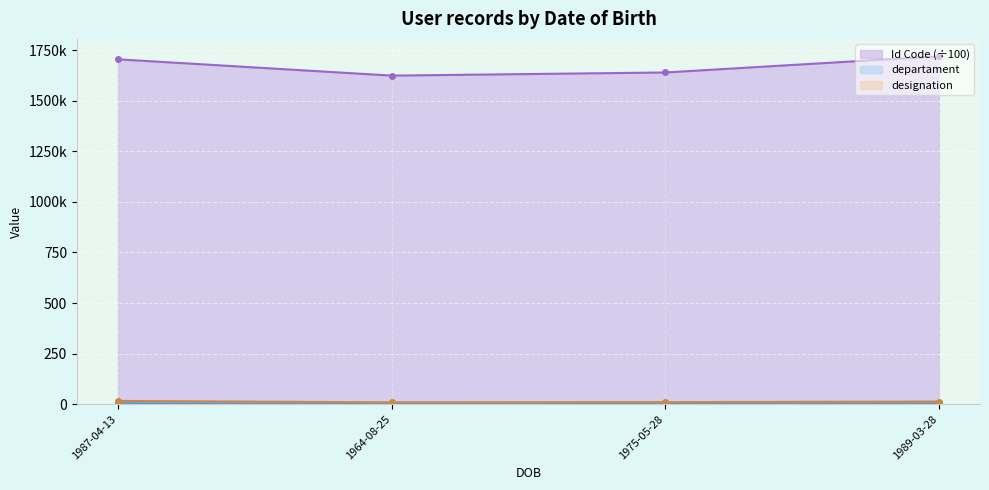

True or false: Id Code and departament intersect in this chart.

False